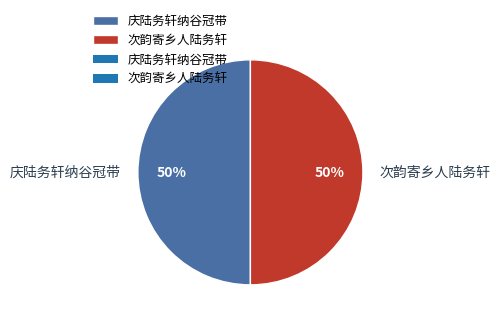

How many slices are in this pie chart?

2